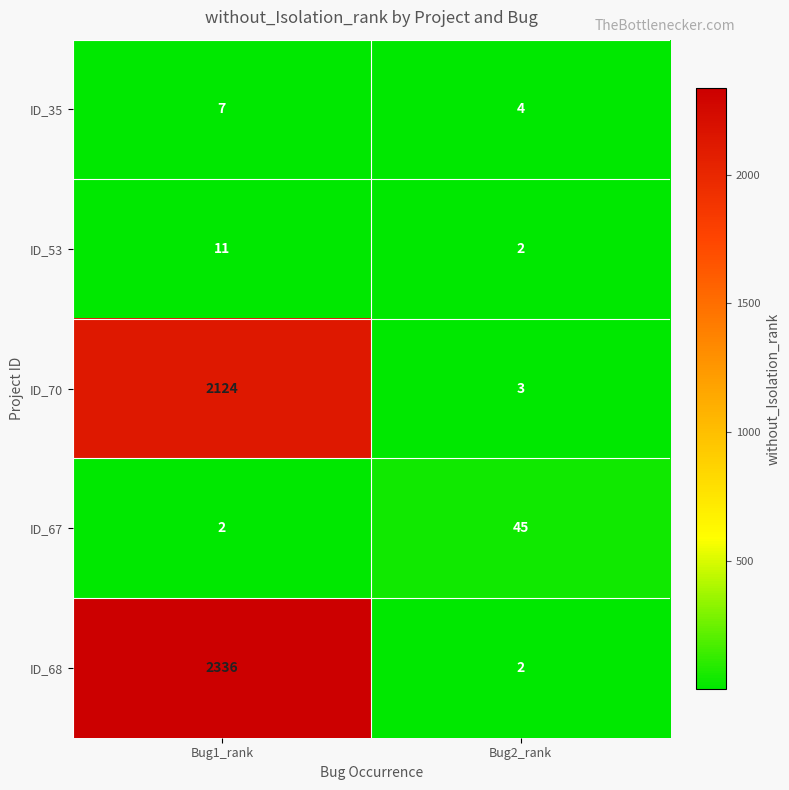

Reading left to right, list all the values displayed in this chart.

ID_35: Bug1_rank=7	Bug2_rank=4
ID_53: Bug1_rank=11	Bug2_rank=2
ID_70: Bug1_rank=2124	Bug2_rank=3
ID_67: Bug1_rank=2	Bug2_rank=45
ID_68: Bug1_rank=2336	Bug2_rank=2